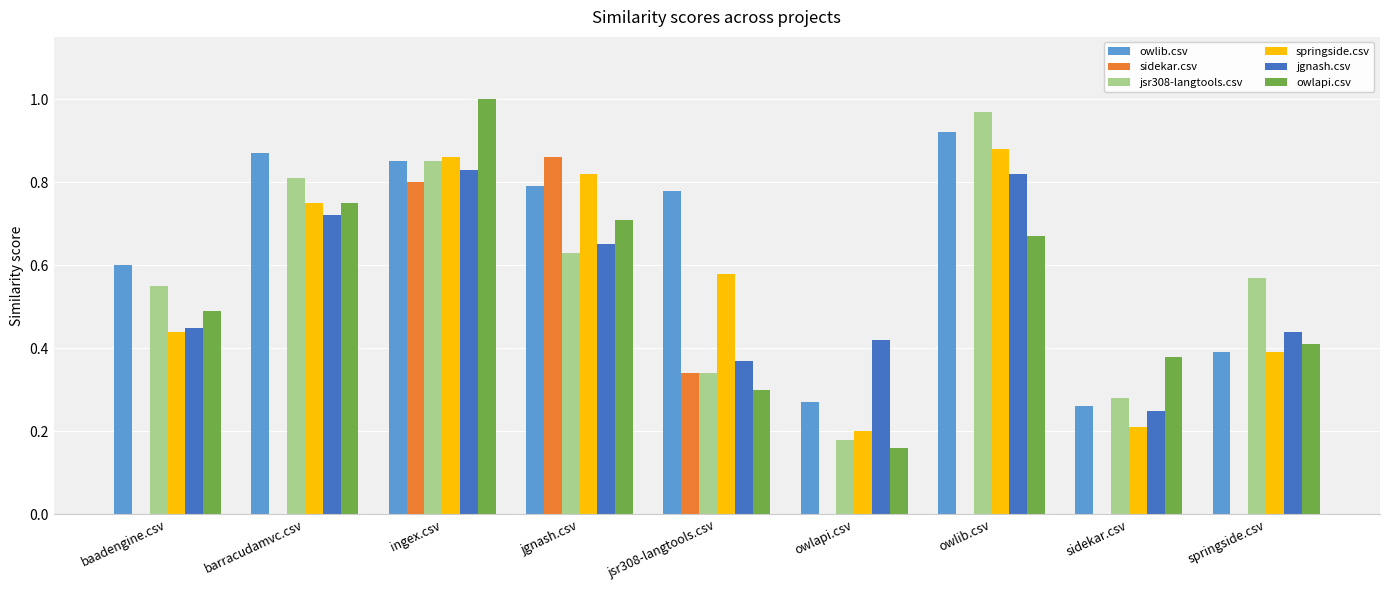

Count the jgnash.csv values in the range 0 to 1.

9